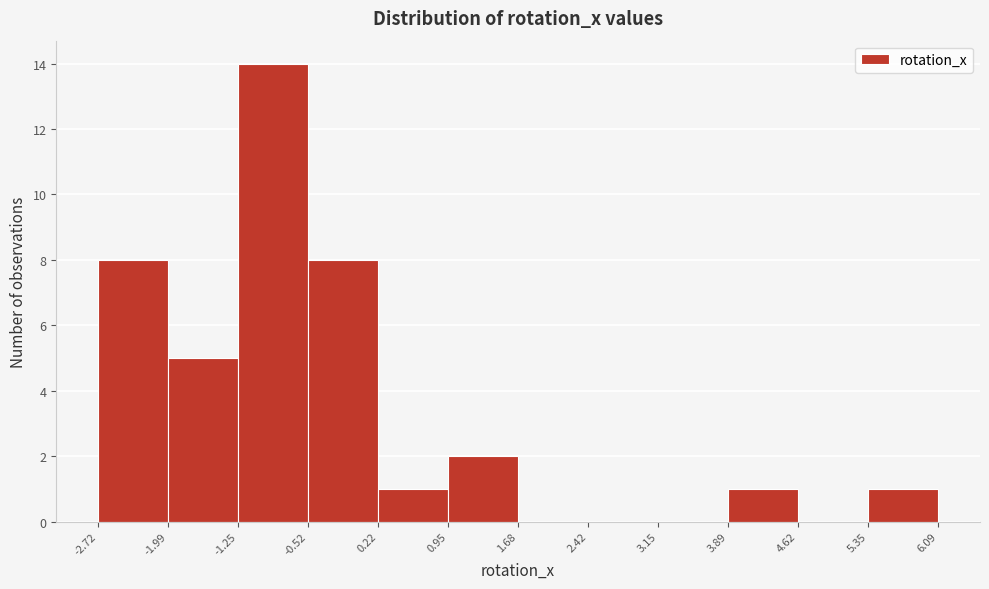

Reading left to right, transcribe this chart: for each bar, give the range it covers on the x-axis and its height. The values are not printed on the chart, so give them approximately, as read against the axis.

-2.72 to -1.99: 8
-1.99 to -1.25: 5
-1.25 to -0.52: 14
-0.52 to 0.22: 8
0.22 to 0.95: 1
0.95 to 1.68: 2
1.68 to 2.42: 0
2.42 to 3.15: 0
3.15 to 3.89: 0
3.89 to 4.62: 1
4.62 to 5.35: 0
5.35 to 6.09: 1